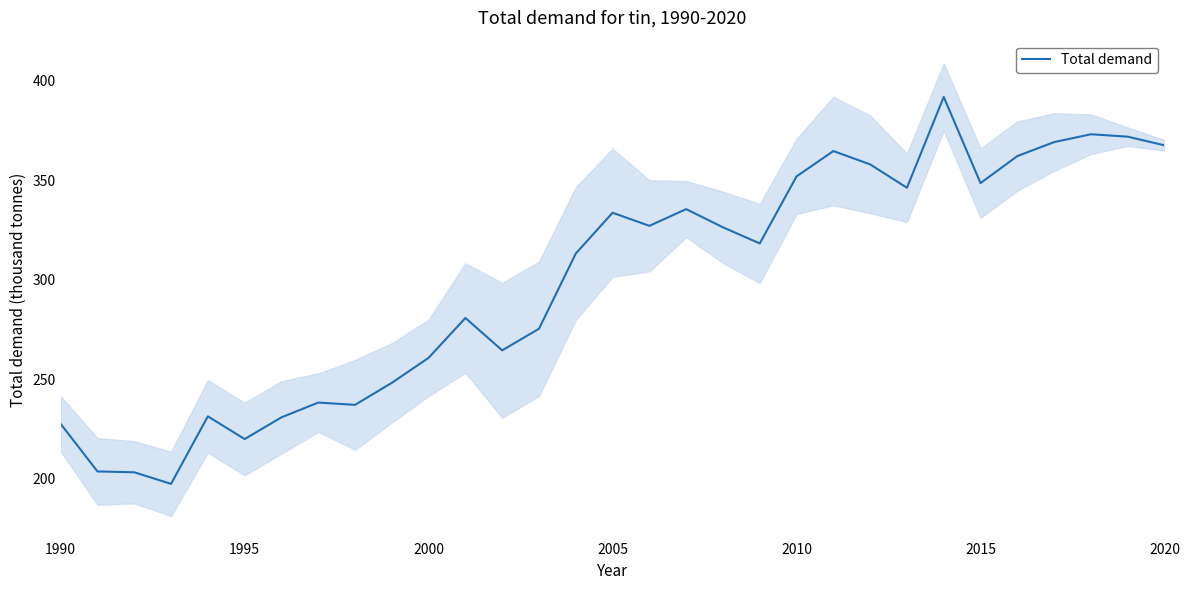

What is the lowest value of the Total demand series?

197.3